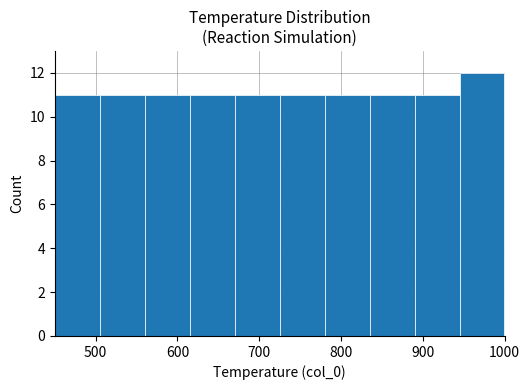

Reading left to right, list every bar in this chart as the range it spans on the x-axis followed by its height. Neither the bar edges nor the heights are printed on the chart, so give them approximately, as read against the axes.

450 to 505: 11
505 to 560: 11
560 to 615: 11
615 to 670: 11
670 to 725: 11
725 to 780: 11
780 to 835: 11
835 to 890: 11
890 to 945: 11
945 to 1000: 12